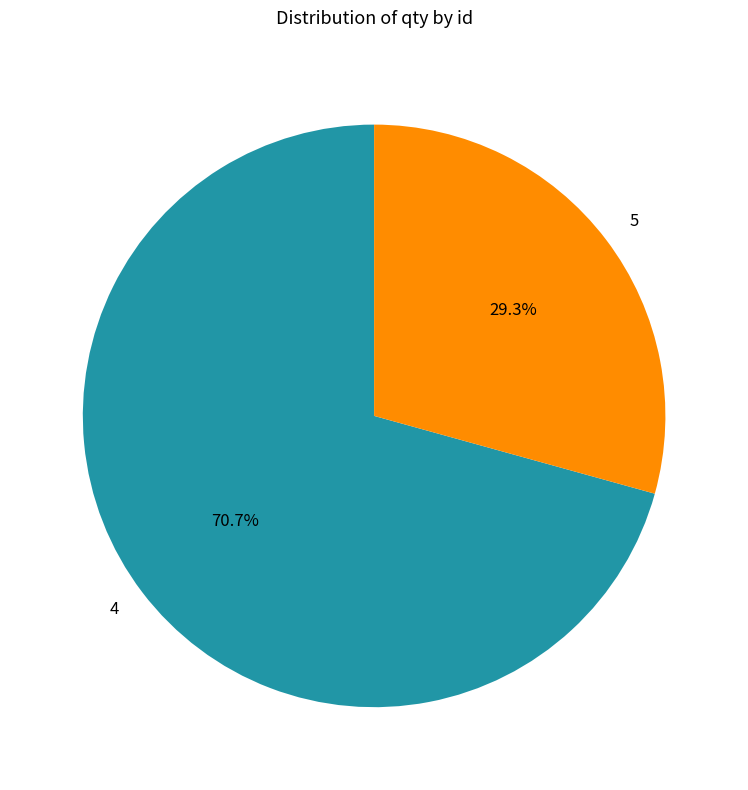

Count the number of slices in the pie.

2